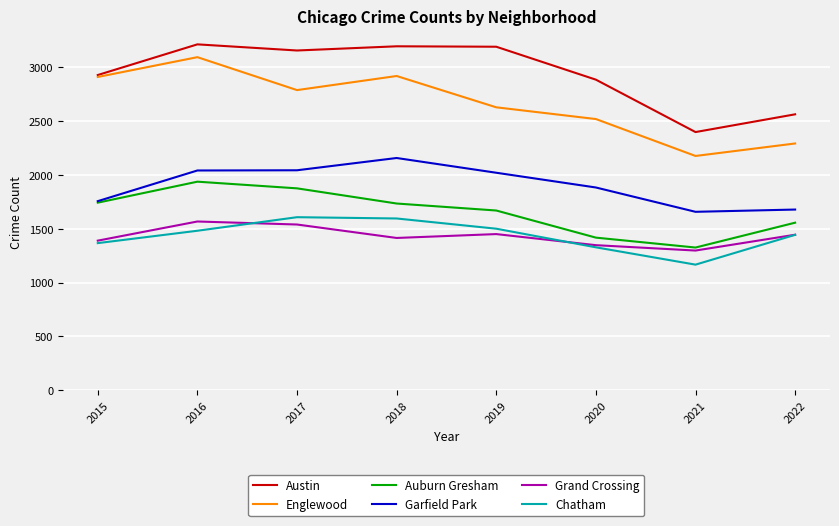

What is the smallest value displayed?

1167